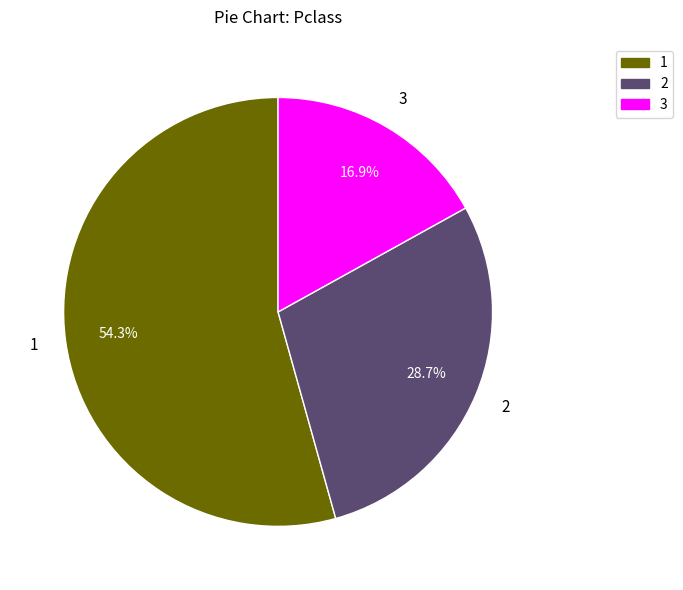

To the nearest percent, what is the difference between the largest and smallest slice percentages?

37%